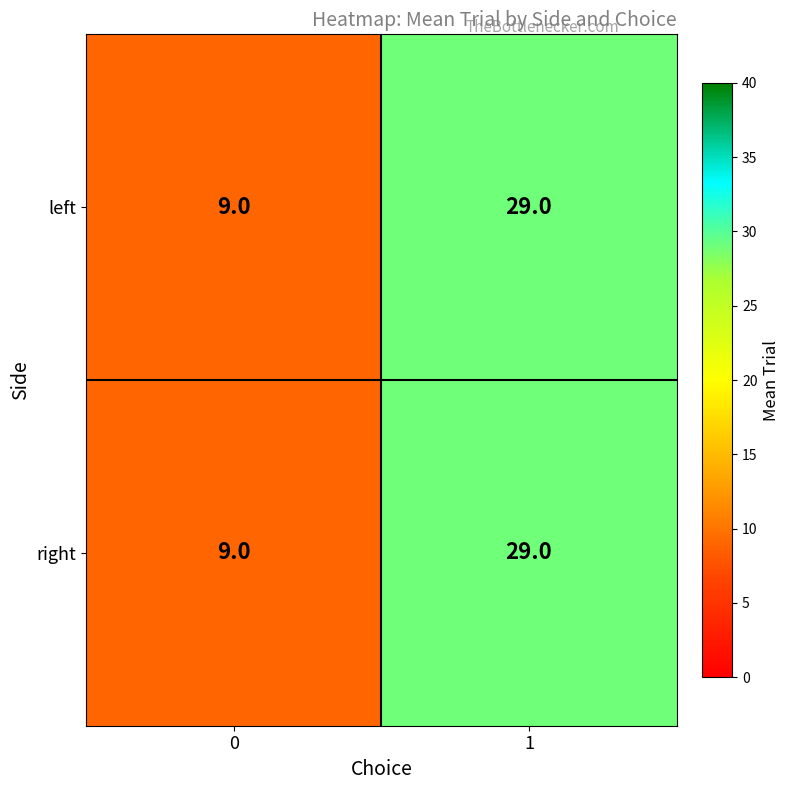

What is the highest value of the left series?

29